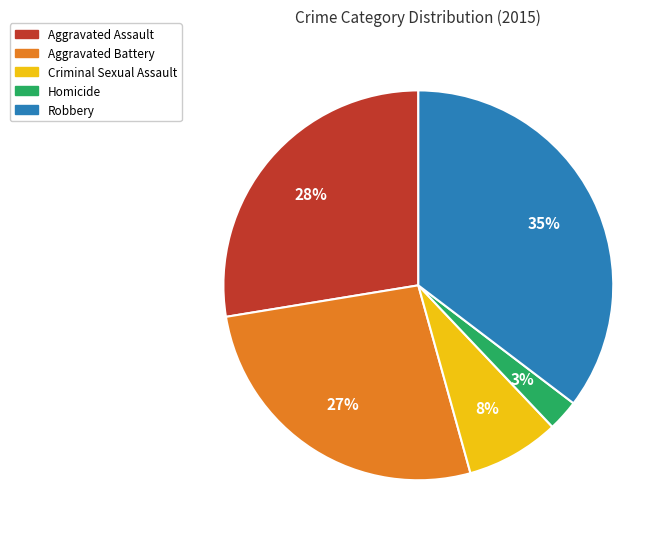

Which slice is the smallest?

Homicide